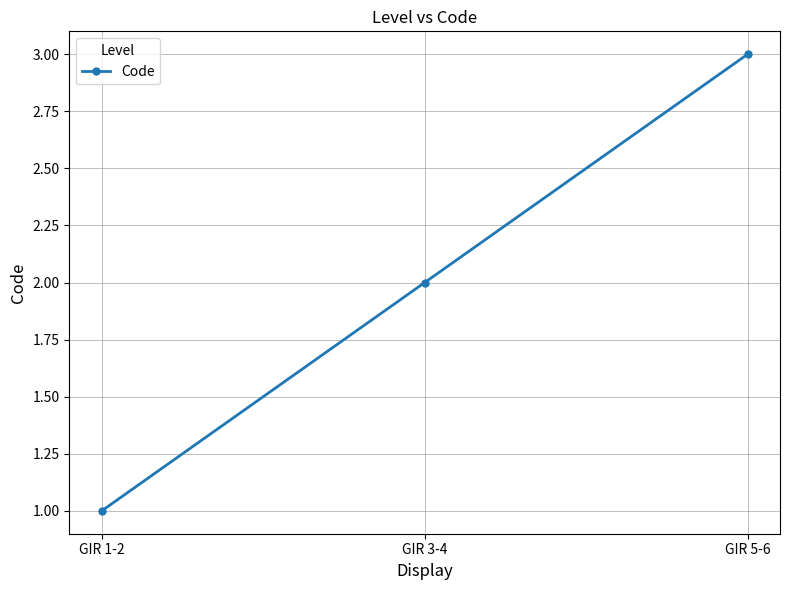

What is the smallest value displayed?

1